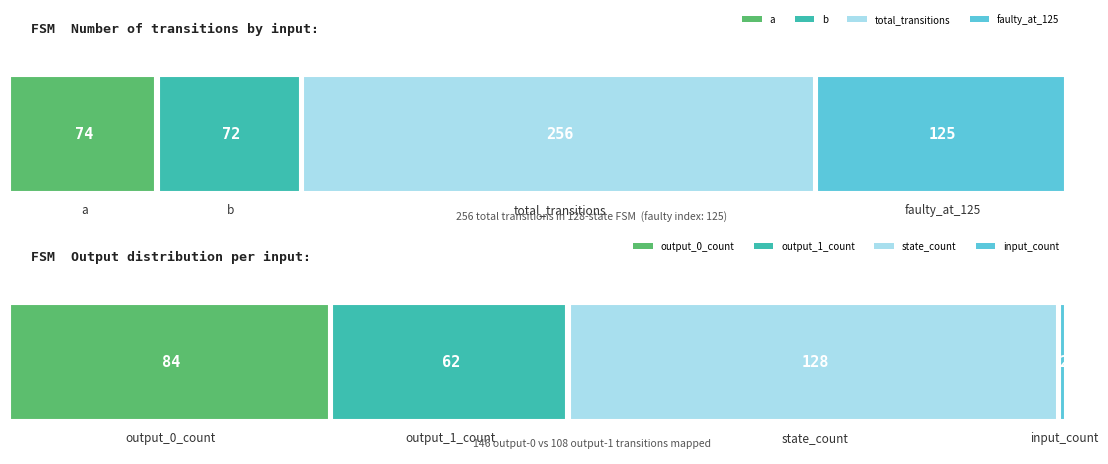

Which series has the largest range (max minus min)?

output_0